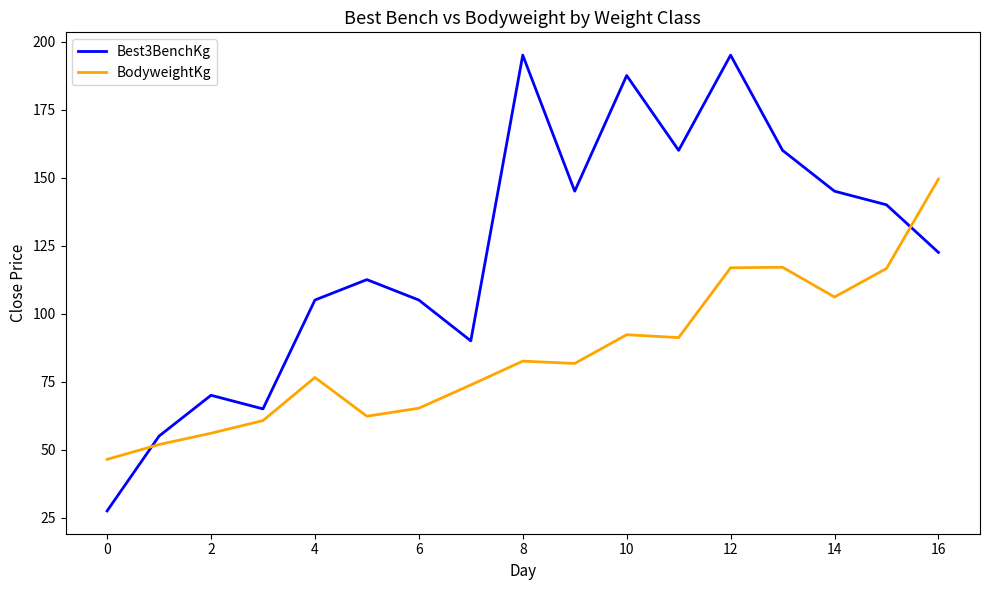

Which series has the largest total across all categories?

Best3BenchKg